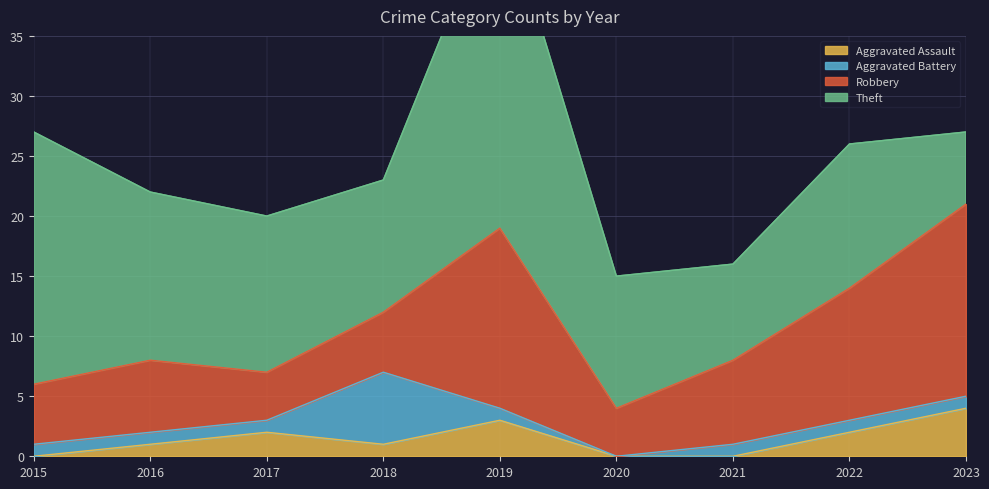

Which series has the widest spread of values?

Theft